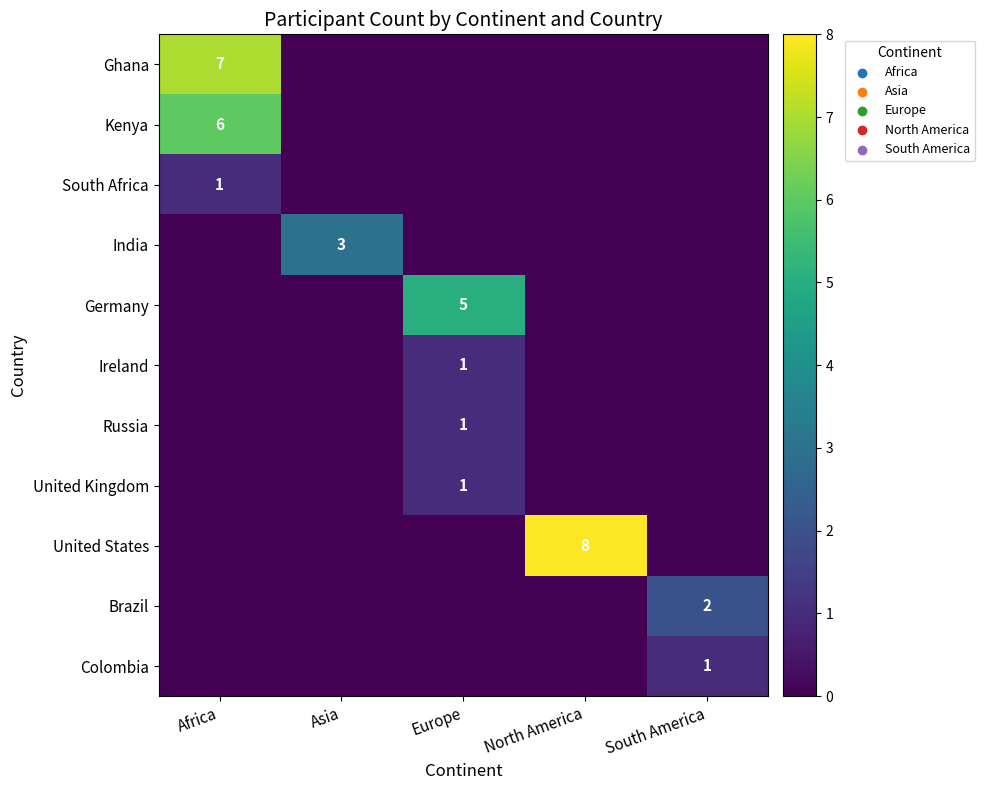

Which label corresponds to the smallest value in the chart?

Asia